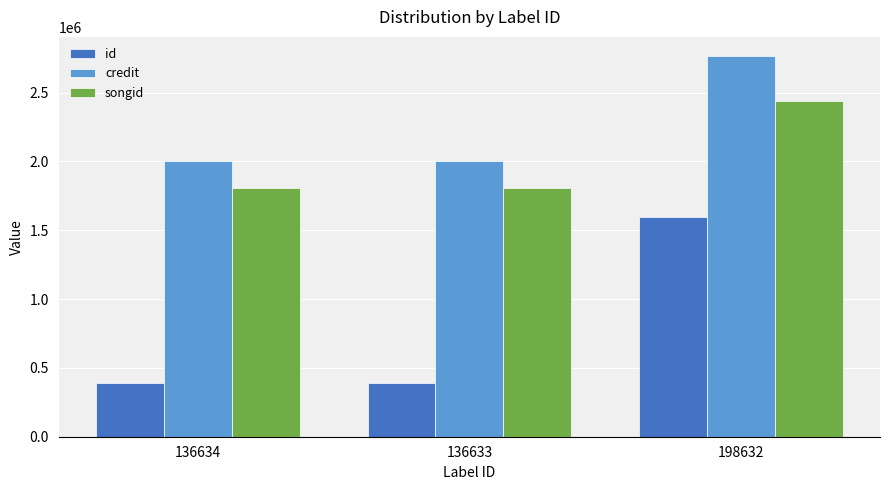

The value of id at 136634 is 561504. True or false?

False